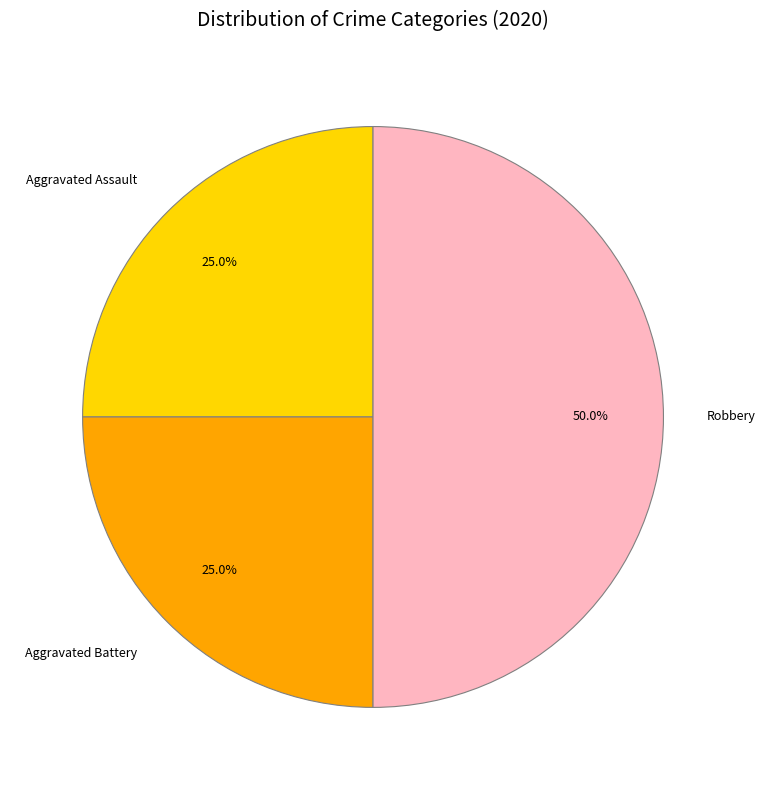

To the nearest percent, what percentage of the pie is Aggravated Battery?

25%